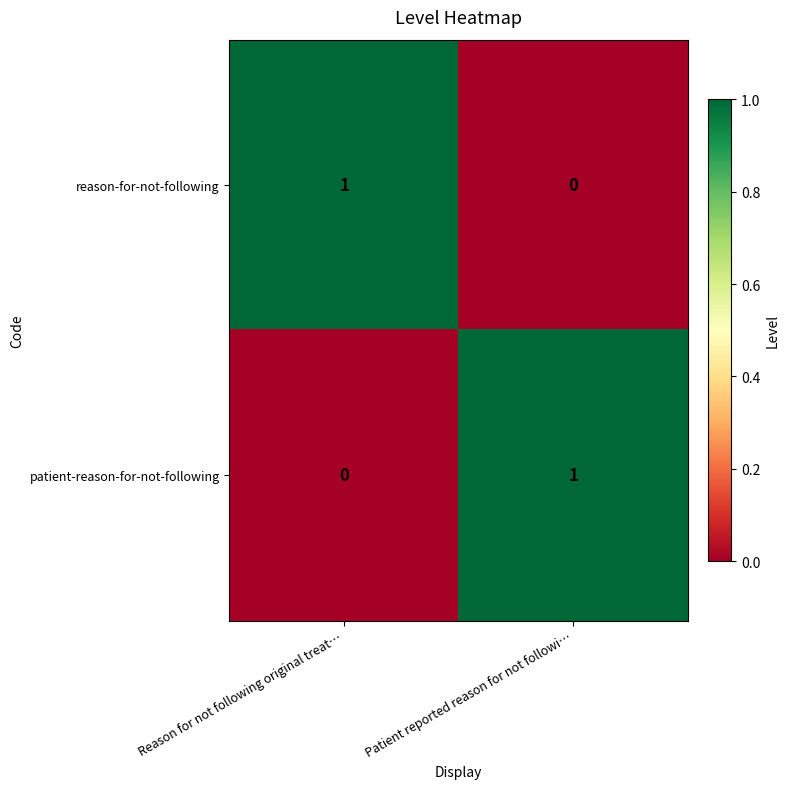

Reading left to right, list all the values displayed in this chart.

reason-for-not-following: 1	0
patient-reason-for-not-following: 0	1